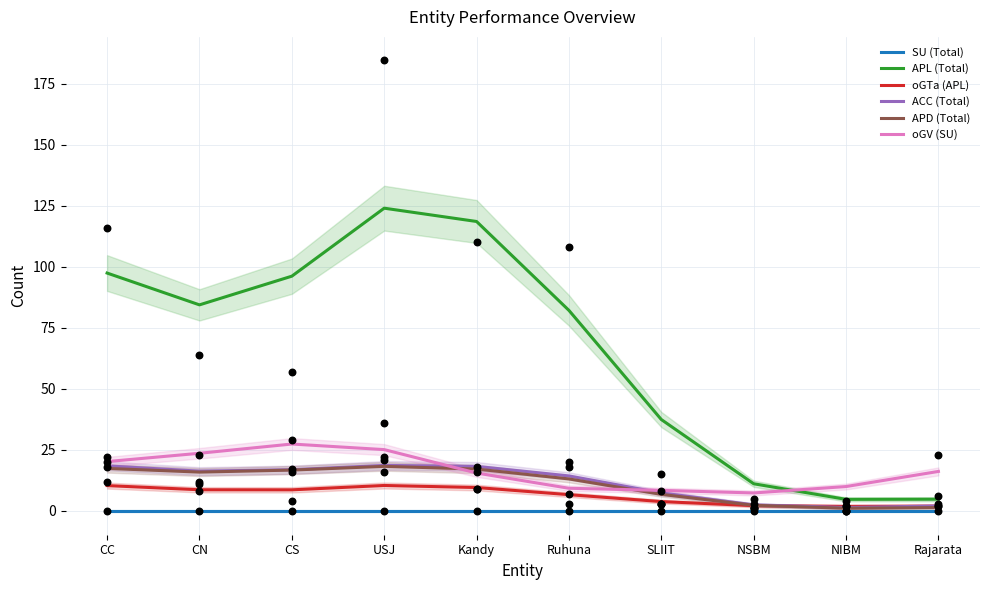

Which series has the widest spread of Y values?

APL (Total)